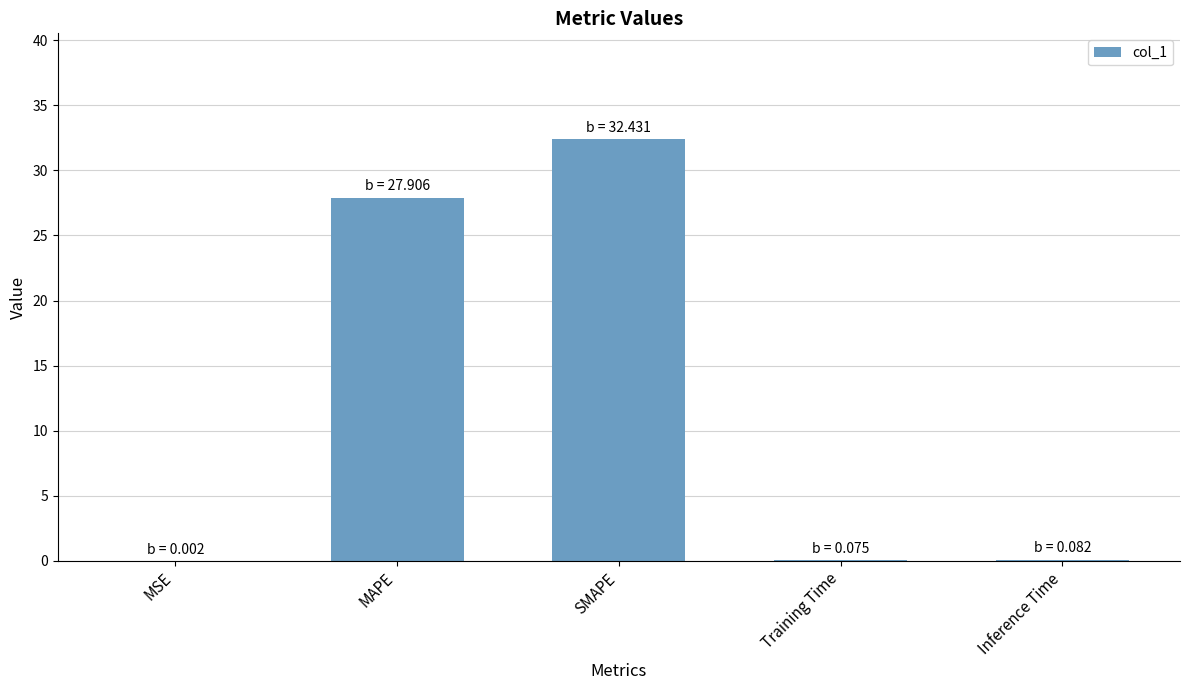

How many distinct data groups are displayed?

1